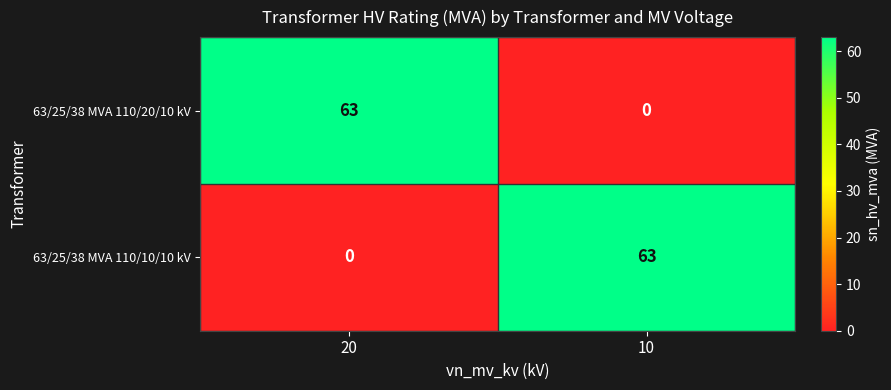

Reading right to left, extract all data points from this chart.

63/25/38 MVA 110/20/10 kV: 0	63
63/25/38 MVA 110/10/10 kV: 63	0